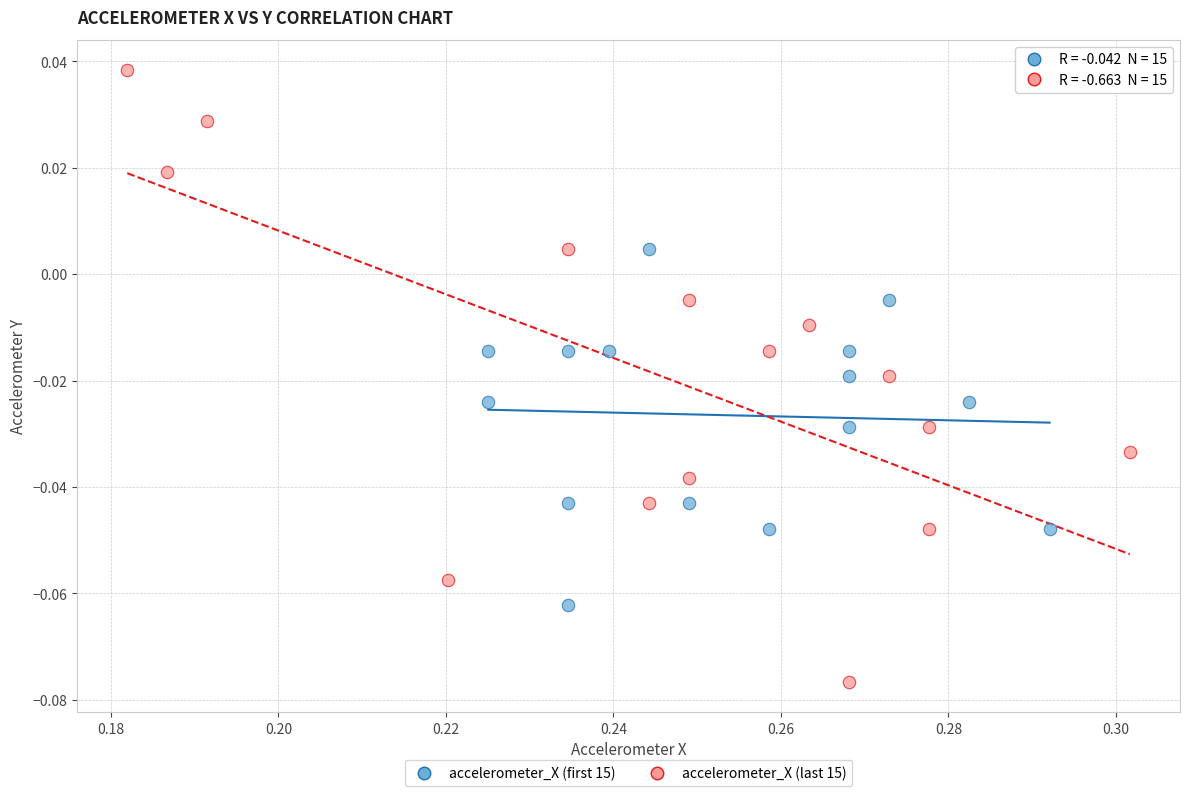

Which series contains the lowest Y value?

accelerometer_X (last 15)